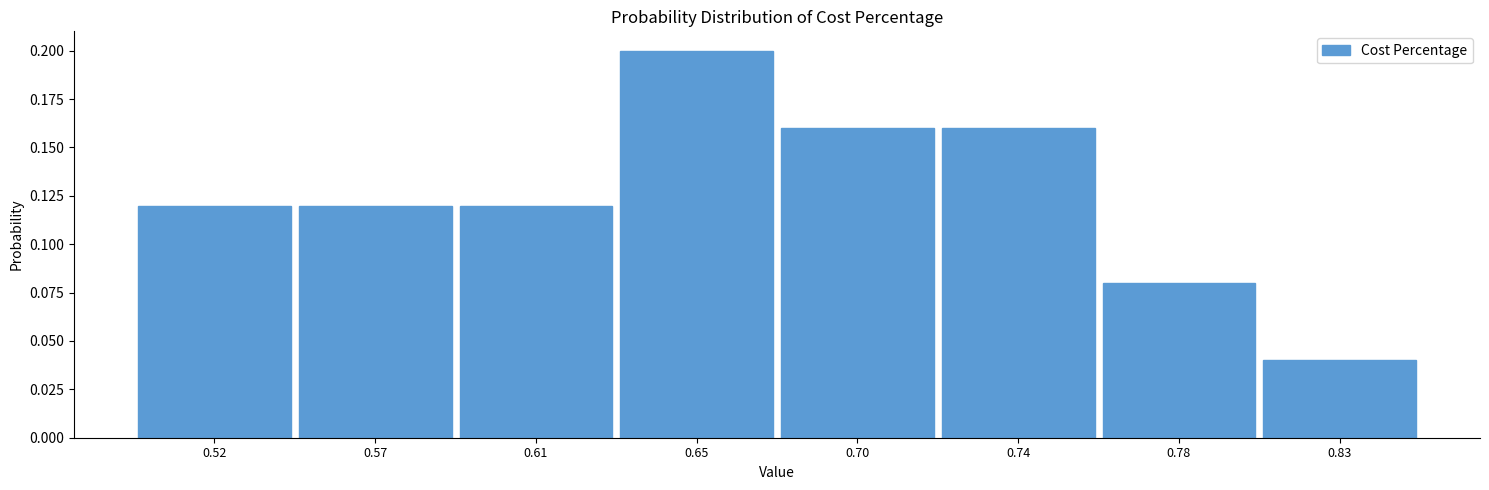

Which label corresponds to the largest value in the chart?

0.65